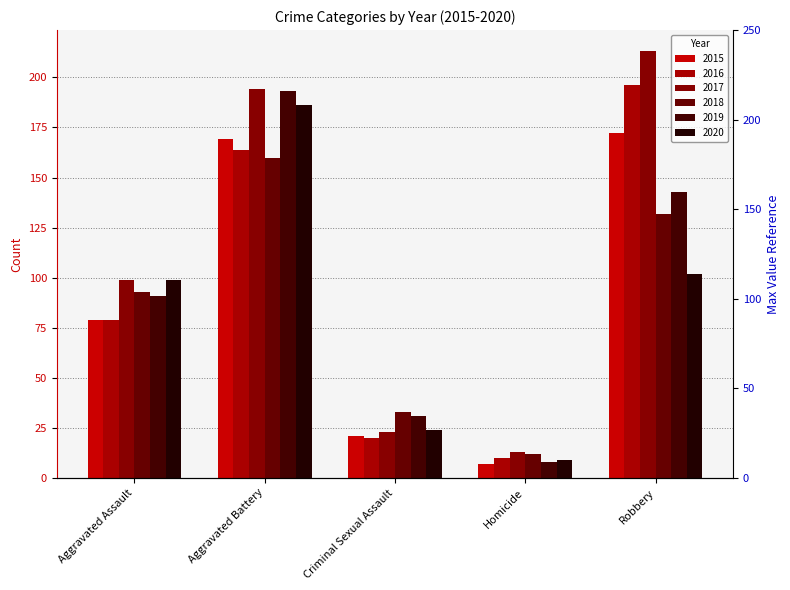

What is the total value across all series at Homicide?

59